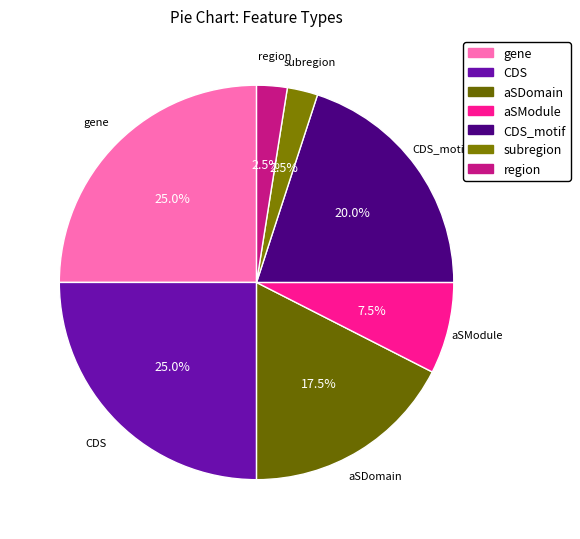

Between subregion and CDS, which is larger?

CDS